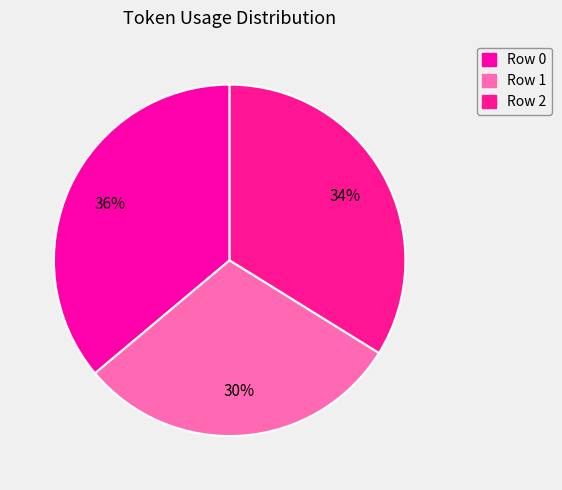

To the nearest percent, what is the combined percentage of Row 2 and Row 0?

70%